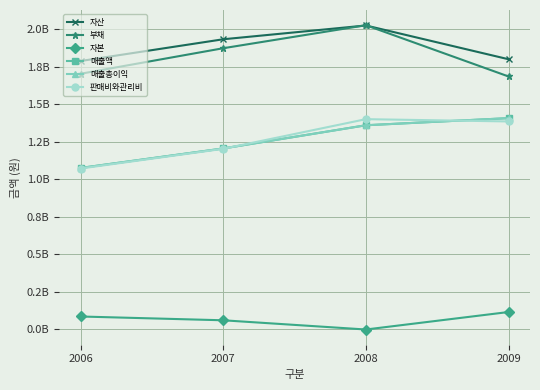

What is the sum of the 판매비와관리비 values at 2007 and 2006?

2274815950